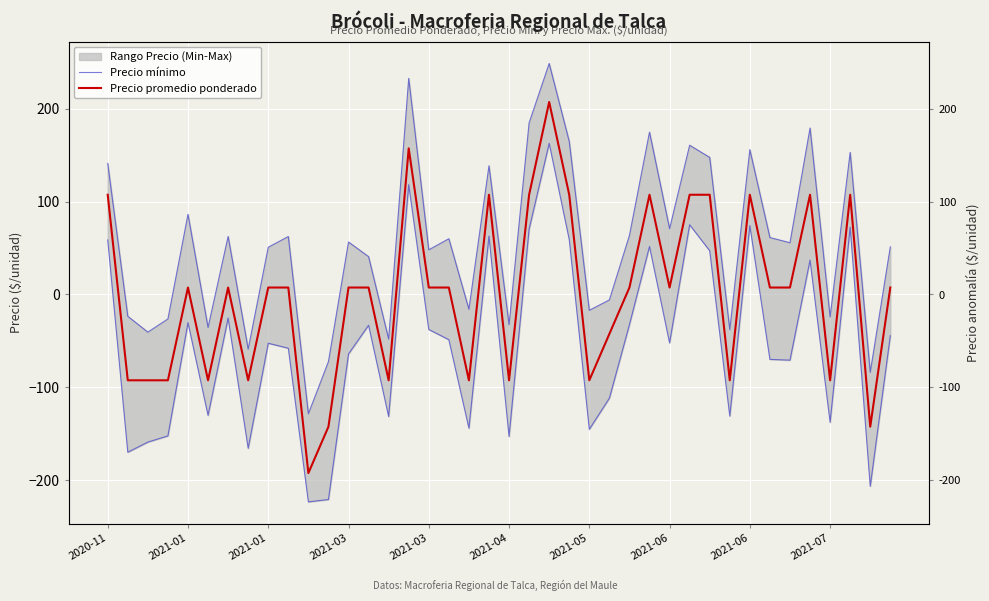

At which category is the sum across all series the highest?

22